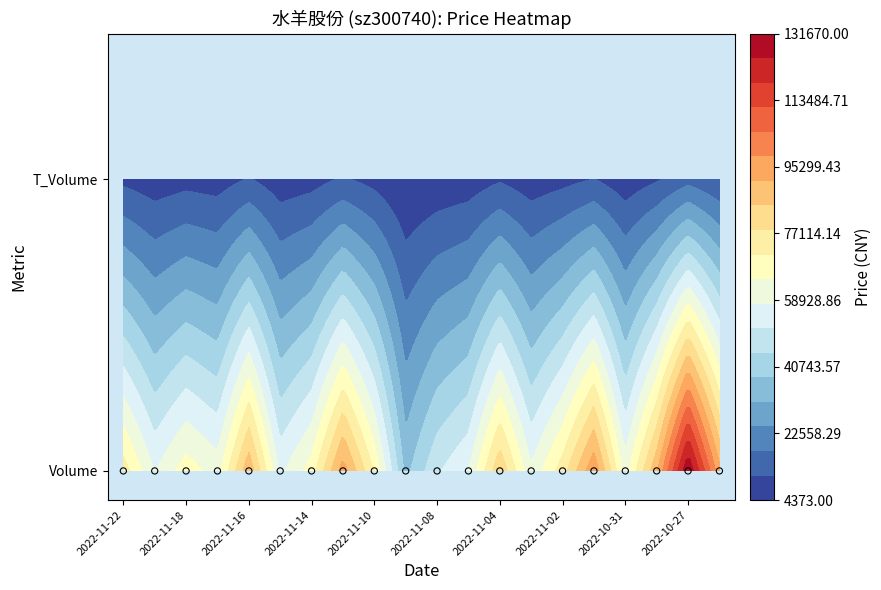

Is it true that 2022-11-11 equals 95023.0 at volume?

True